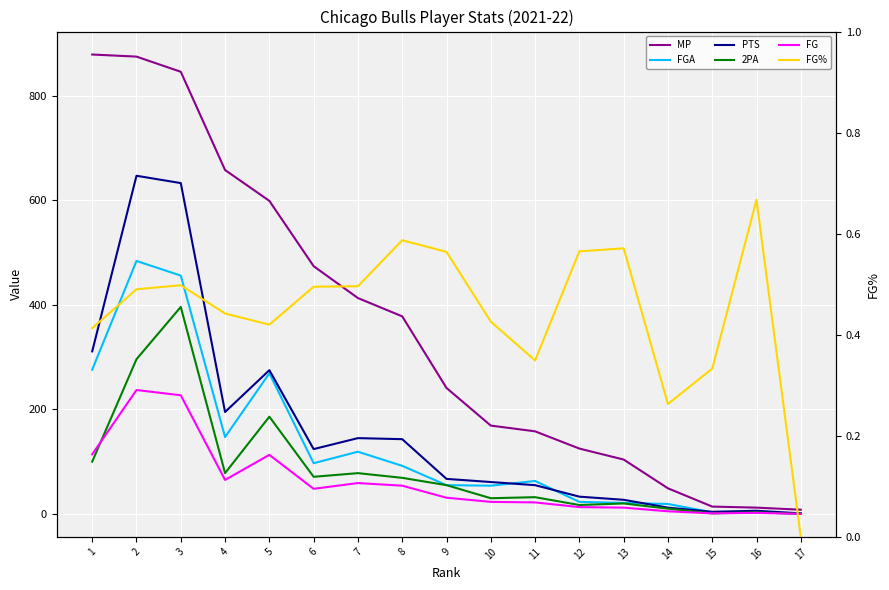

List the labels in order of 2PA value, smallest first.

17, 15, 16, 14, 12, 13, 10, 11, 9, 8, 6, 4, 7, 1, 5, 2, 3